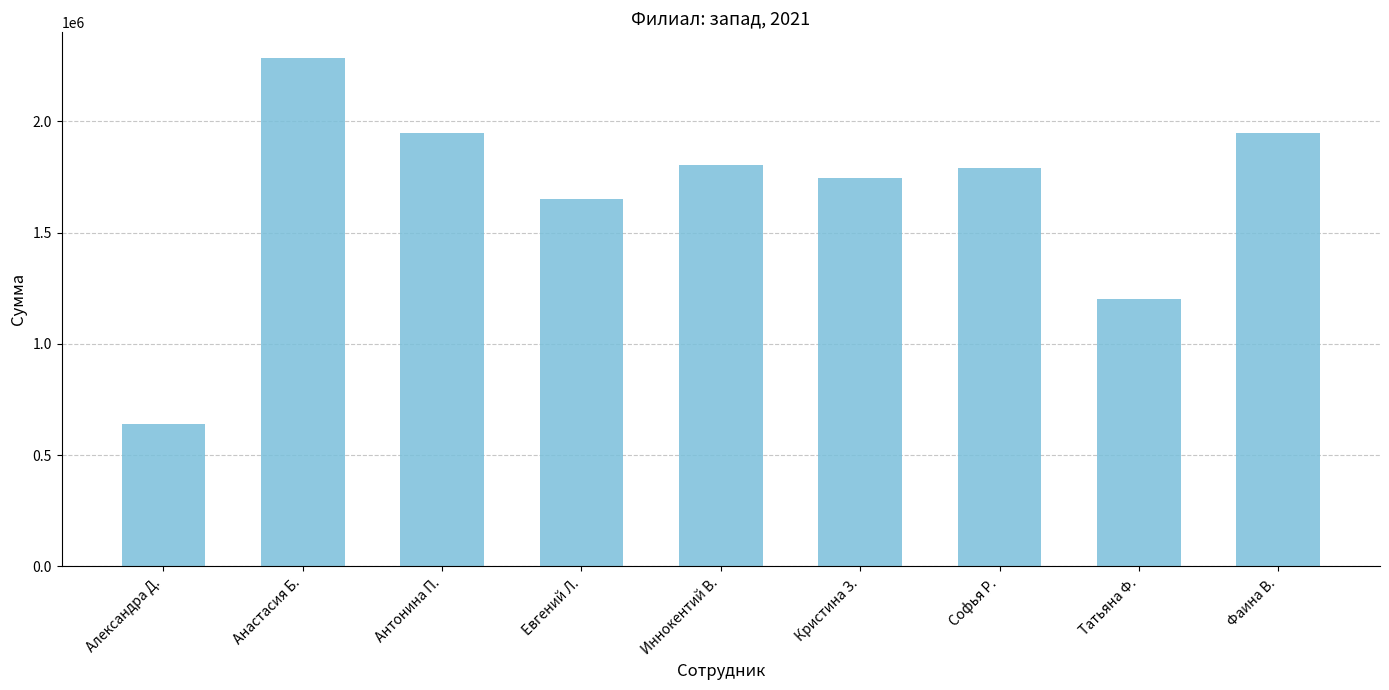

What is the ratio of the value at Анастасия Б. to the value at Антонина П.?

1.2